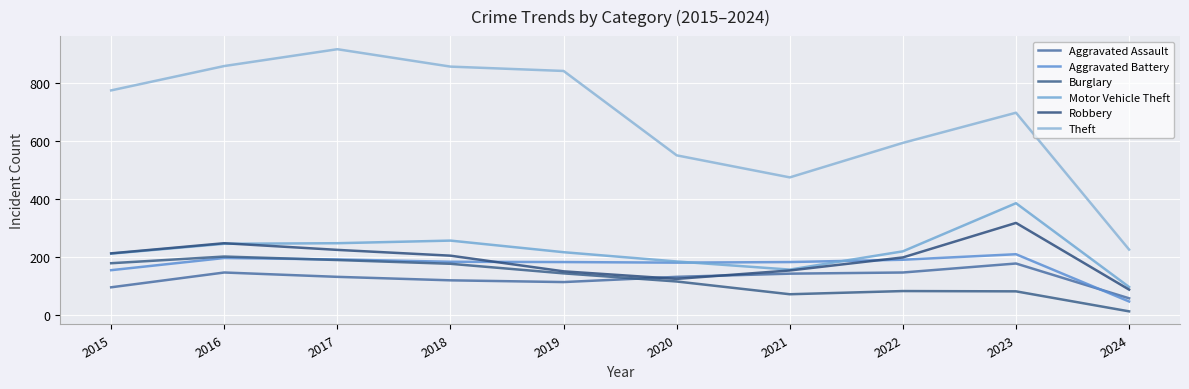

What are all the series names shown in the legend?

Aggravated Assault, Aggravated Battery, Burglary, Motor Vehicle Theft, Robbery, Theft